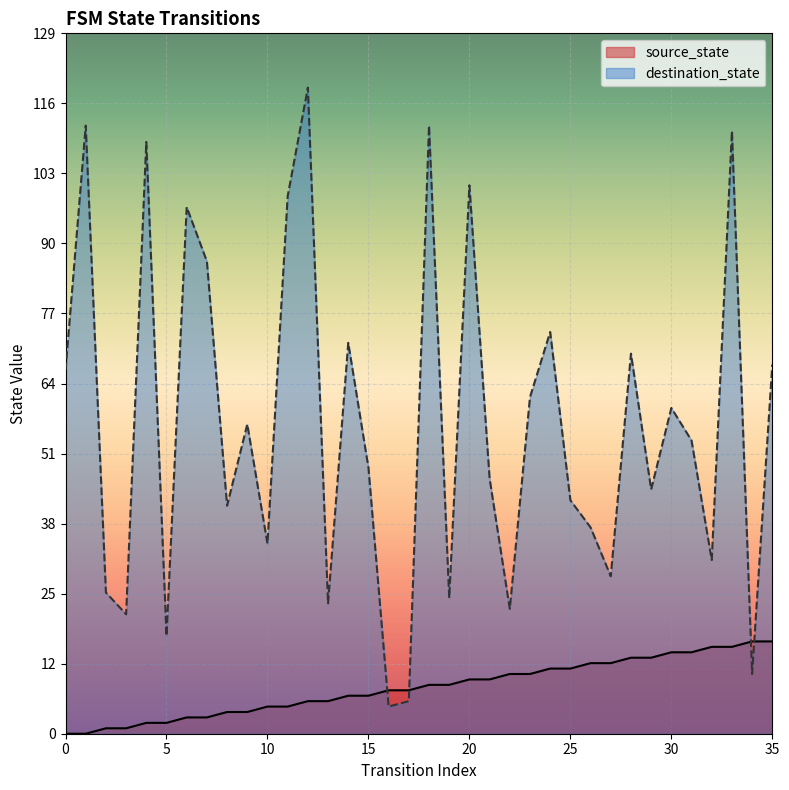

The value of source_state at 2 is 2. True or false?

False